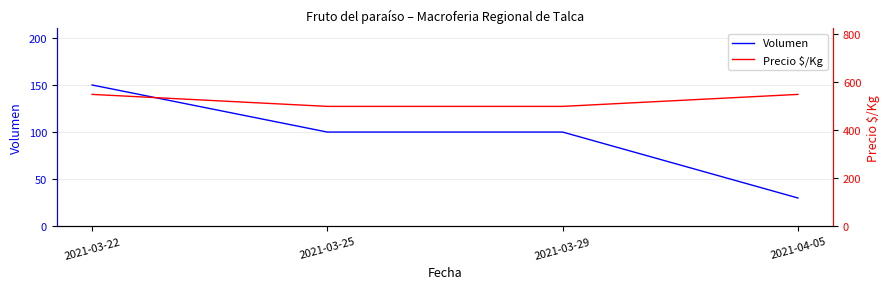

True or false: Volumen and Precio $/Kg cross at least once.

False